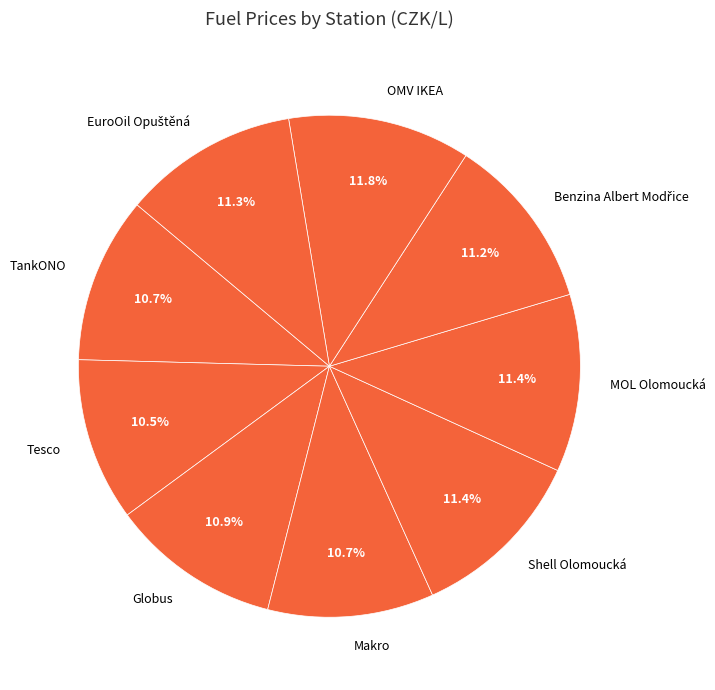

What portion of the pie excludes OMV IKEA?

88.2%